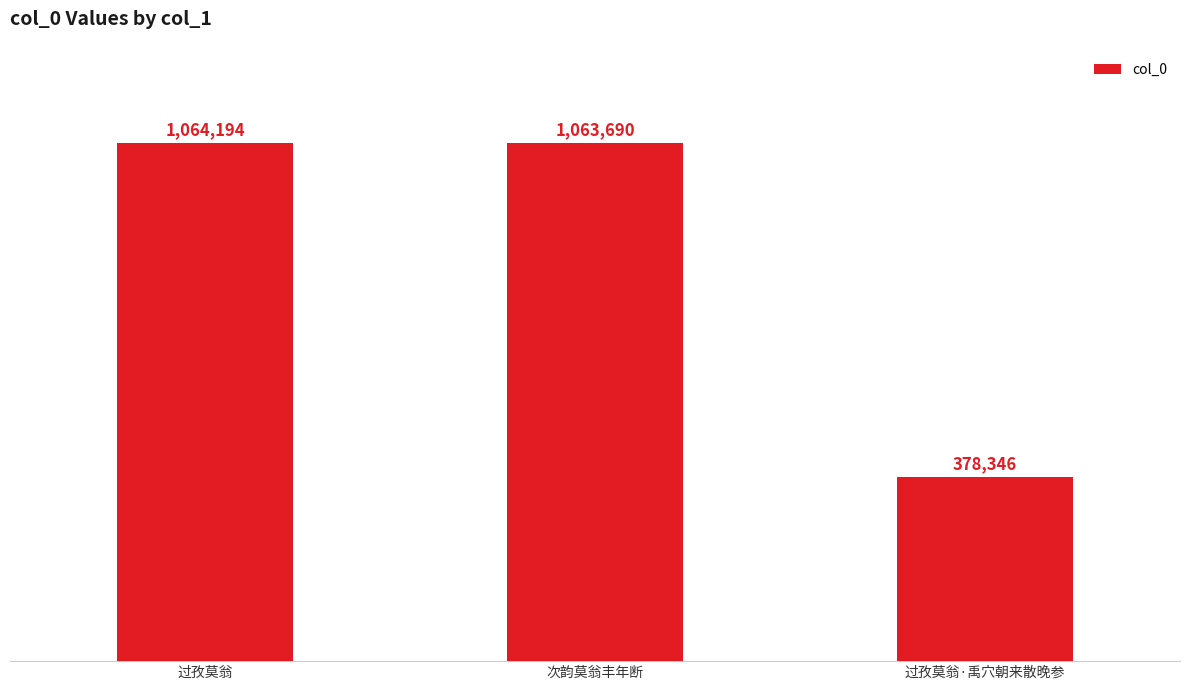

What is the difference between the maximum and minimum values?

685848